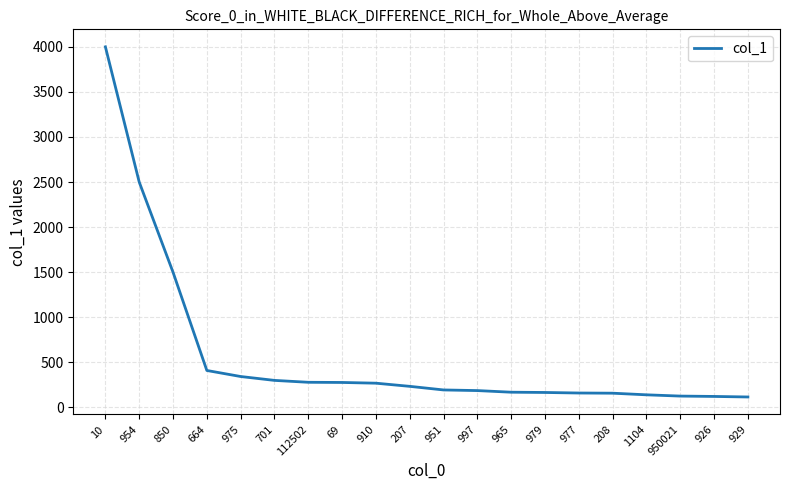

Is this an area chart (filled region under the line)?

No